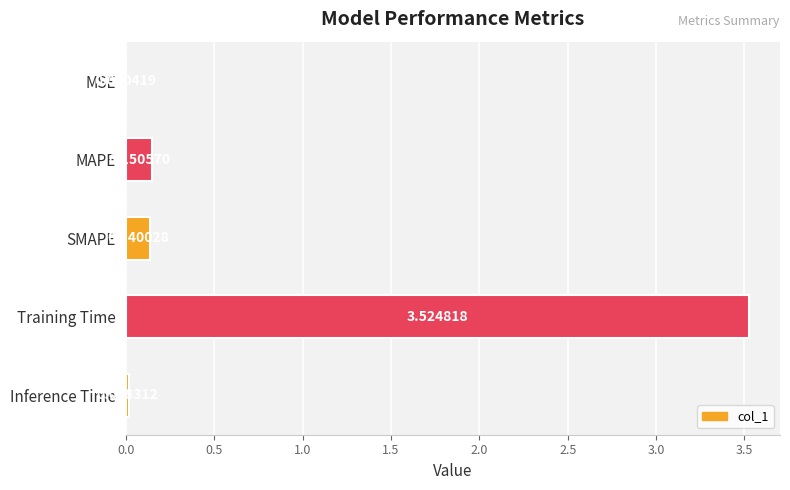

Which has a higher value, MSE or MAPE?

MAPE